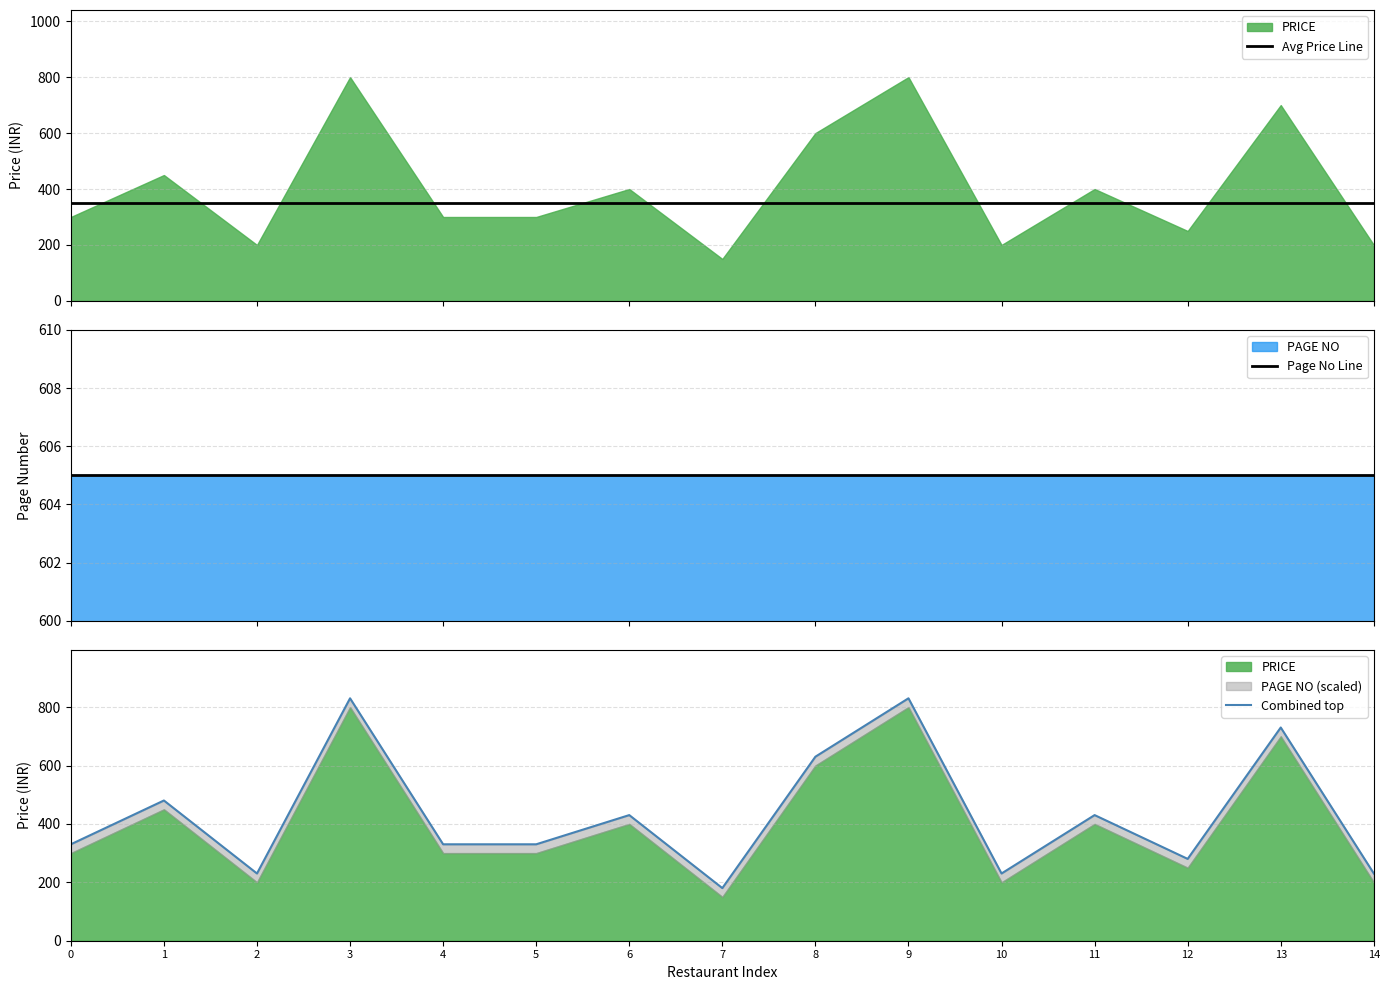

Between 7 and 12, which series saw the biggest shift?

Combined top